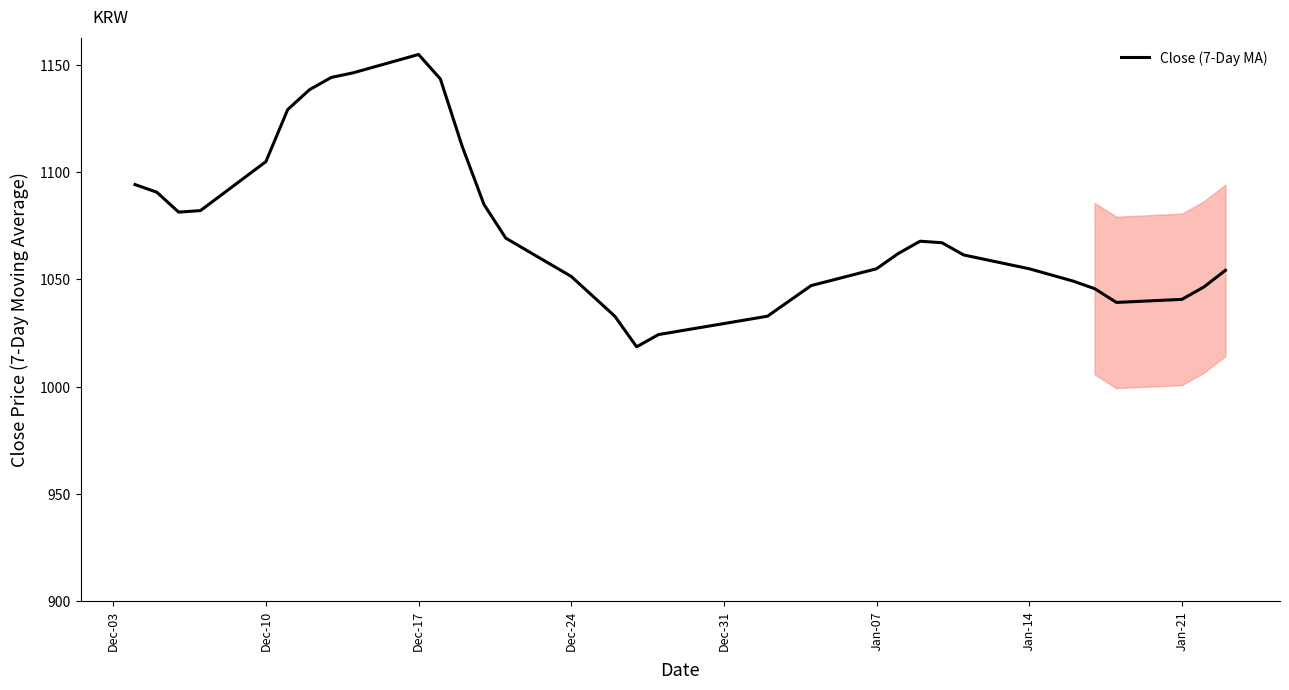

What is the smallest value displayed?

1018.6